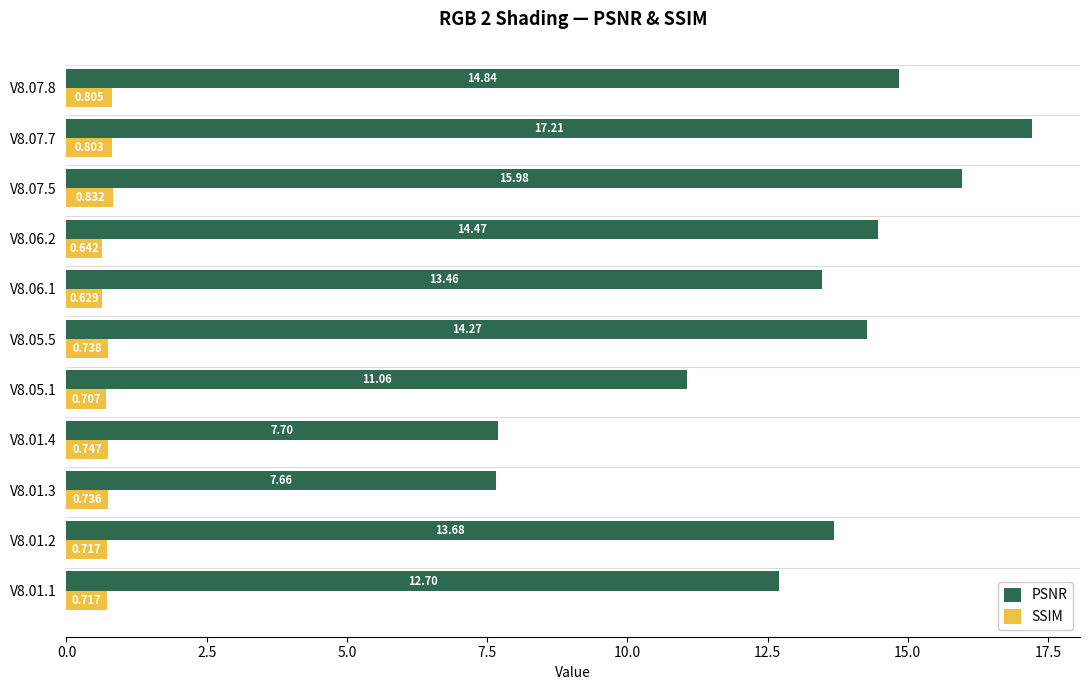

At which label does PSNR reach its peak?

V8.07.7